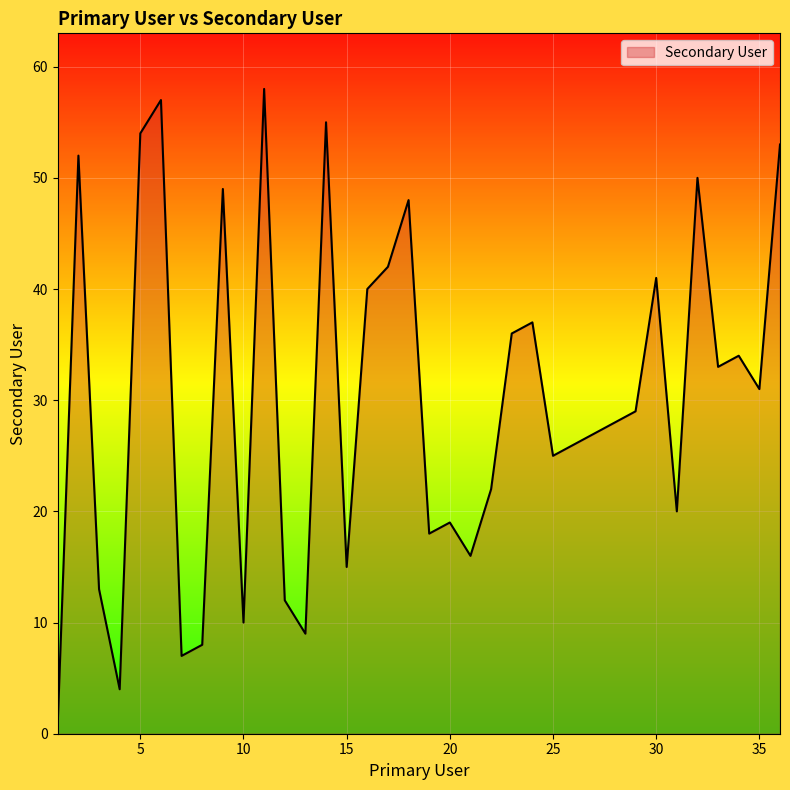

What is the maximum value shown in the chart?

58